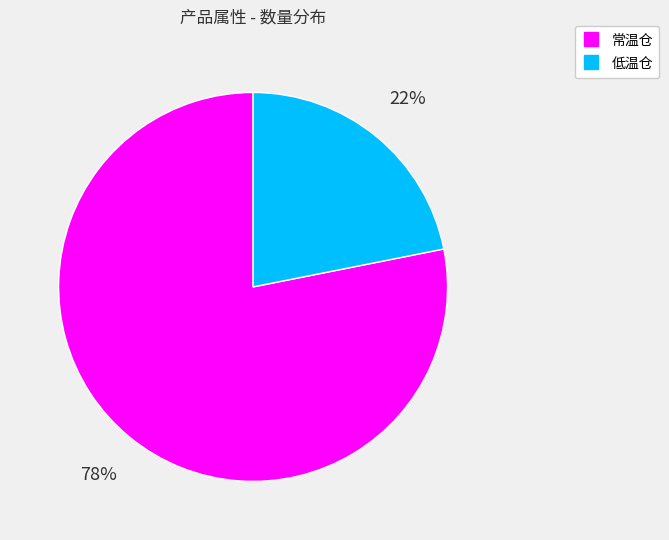

Is the sum of 常温仓 and 低温仓 greater than half?

Yes